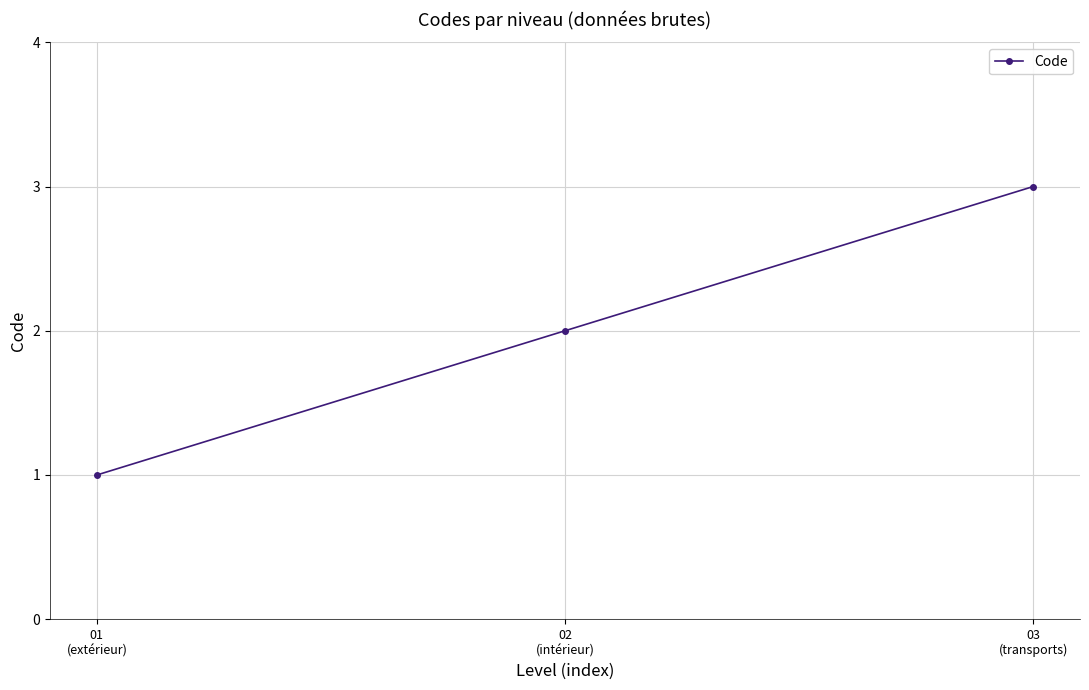

What is the change in value from 01
(extérieur) to 02
(intérieur)?

+1